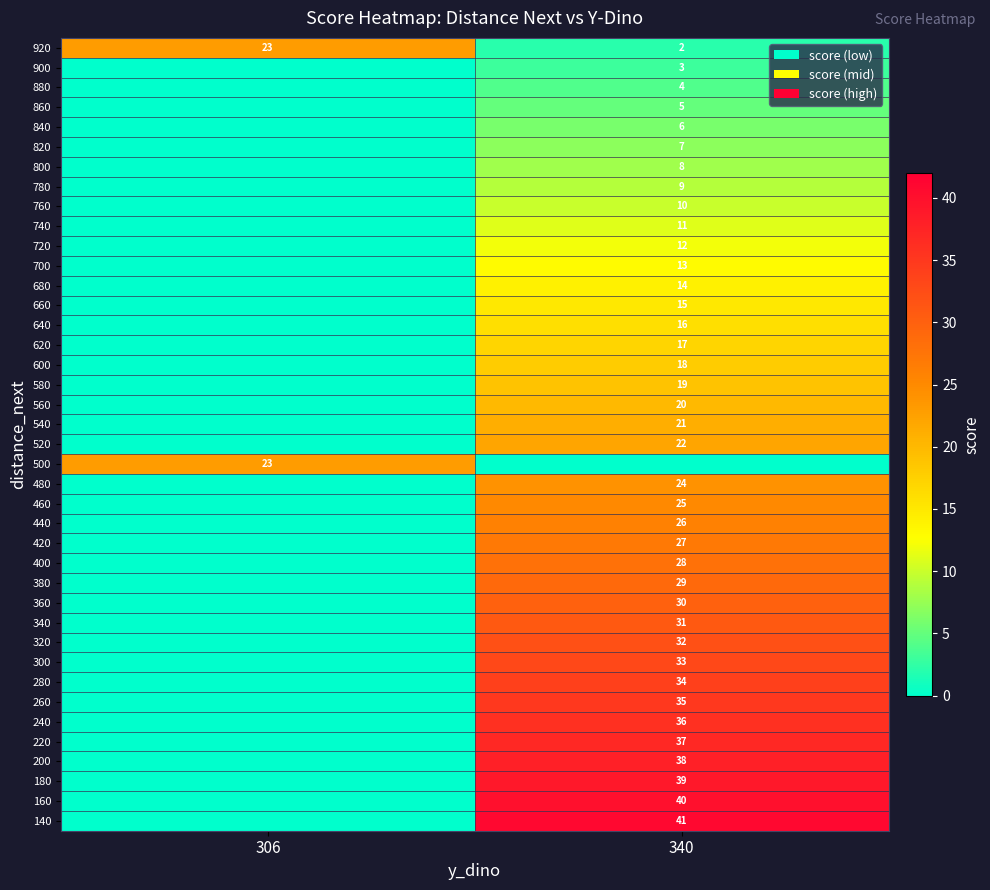

Is it true that 860 equals 5 at 340?

True